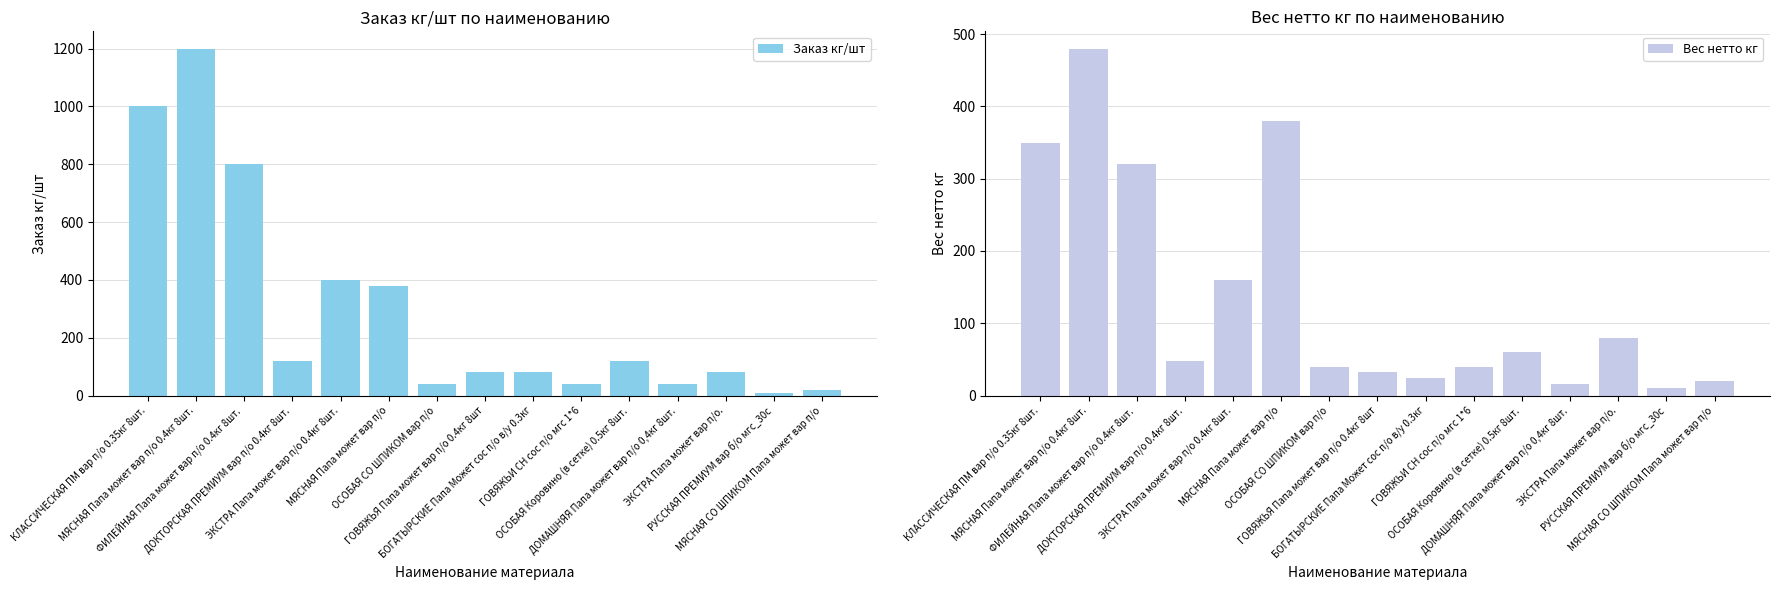

Rank the series by their maximum value, from highest to lowest.

Заказ кг/шт, Вес нетто кг